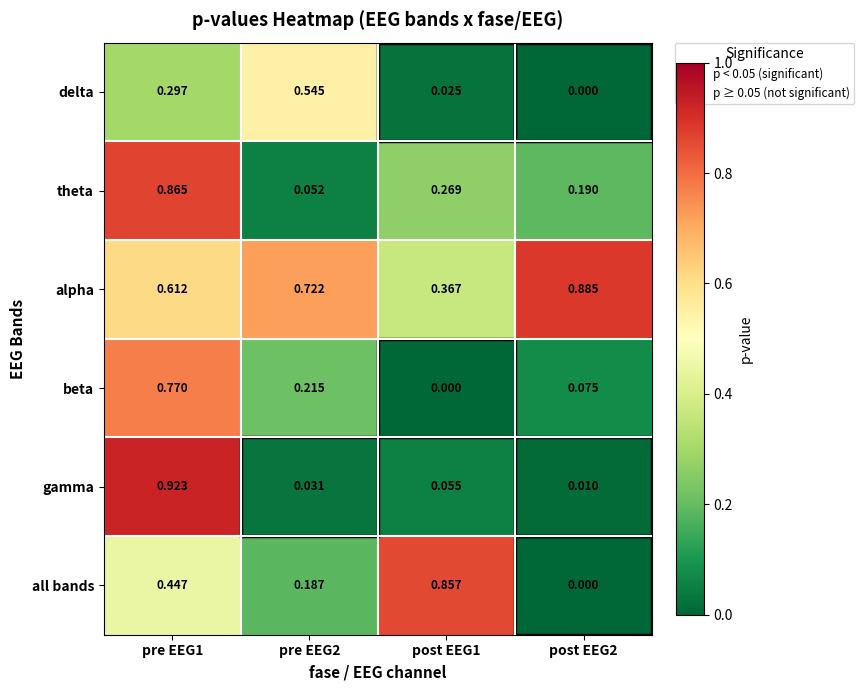

Which series changed the most between pre EEG1 and post EEG2?

gamma